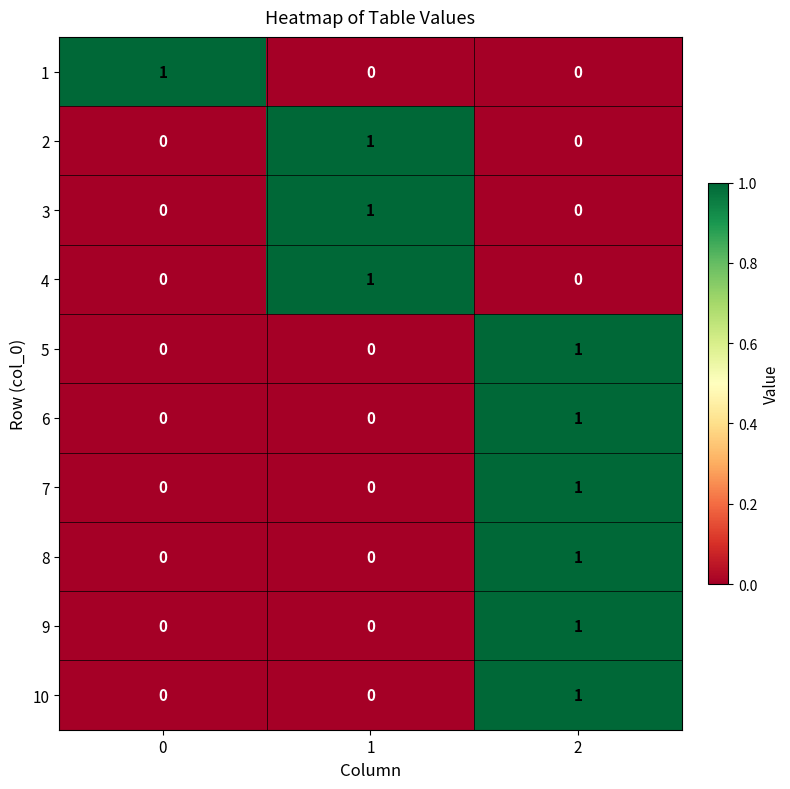

The value of 2 at 0 is 0. True or false?

True